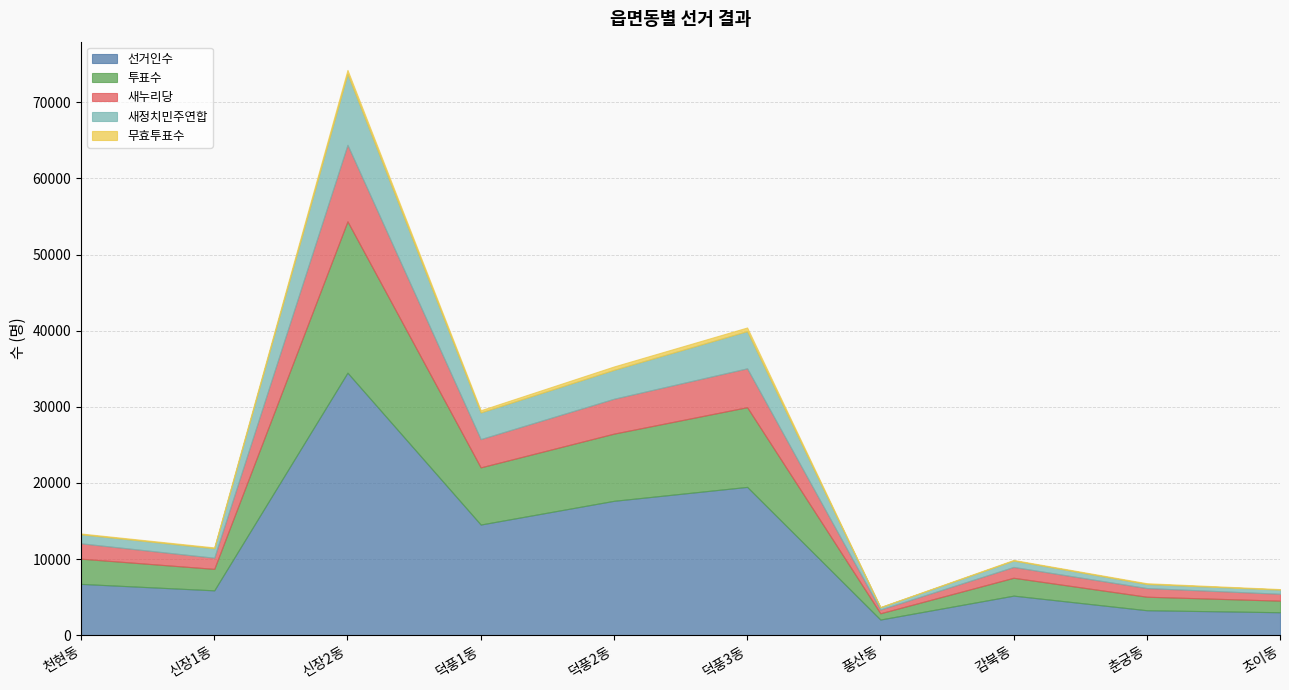

Is it true that 투표수 equals 13559 at 덕풍2동?

False